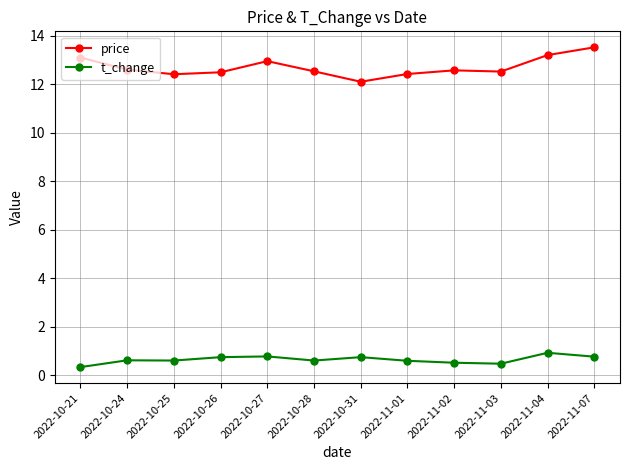

At which label is price closest to 12?

2022-10-31